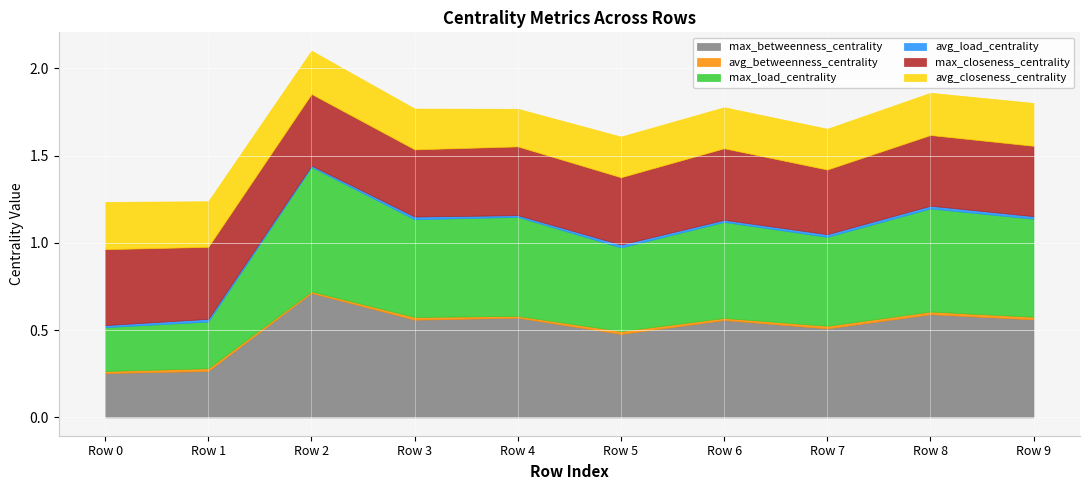

At which category does avg_closeness_centrality reach its first local peak?

Row 6